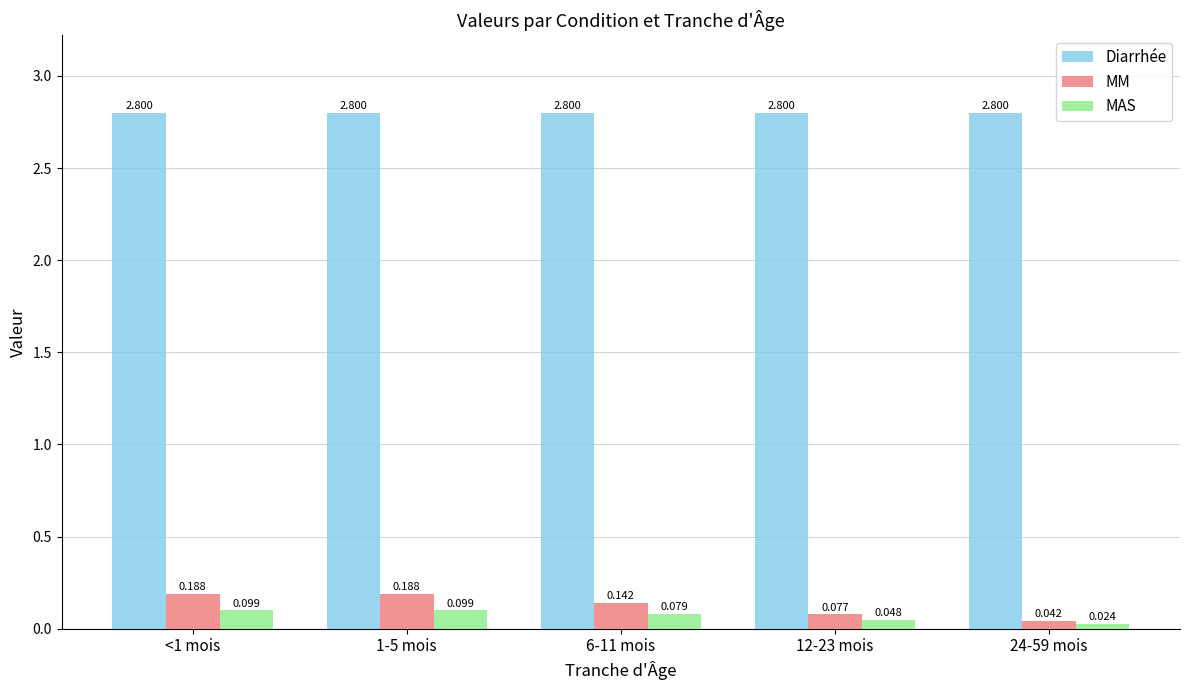

At 12-23 mois, list the series in order from smallest to largest.

MAS, MM, Diarrhée